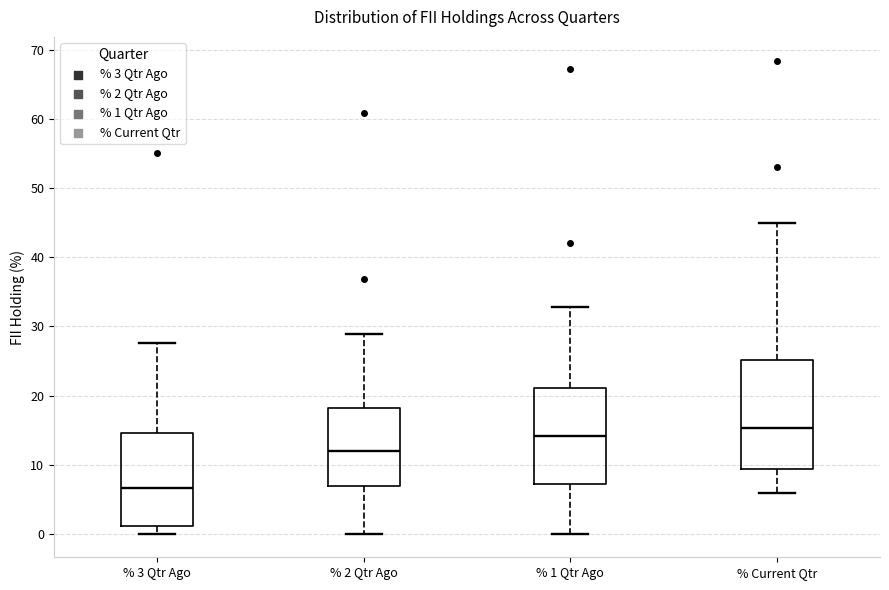

Which box is the tallest, from its lower edge to its upper edge?

% Current Qtr